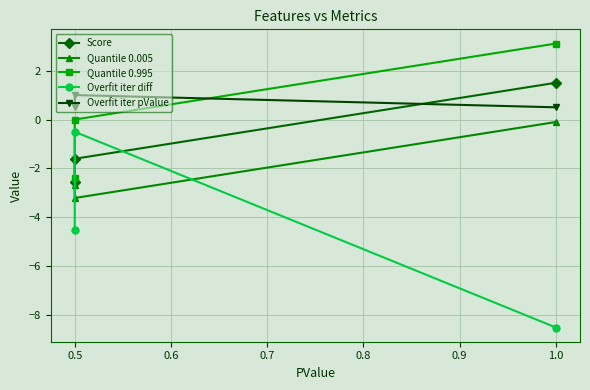

What are all the series names shown in the legend?

Score, Quantile 0.005, Quantile 0.995, Overfit iter diff, Overfit iter pValue